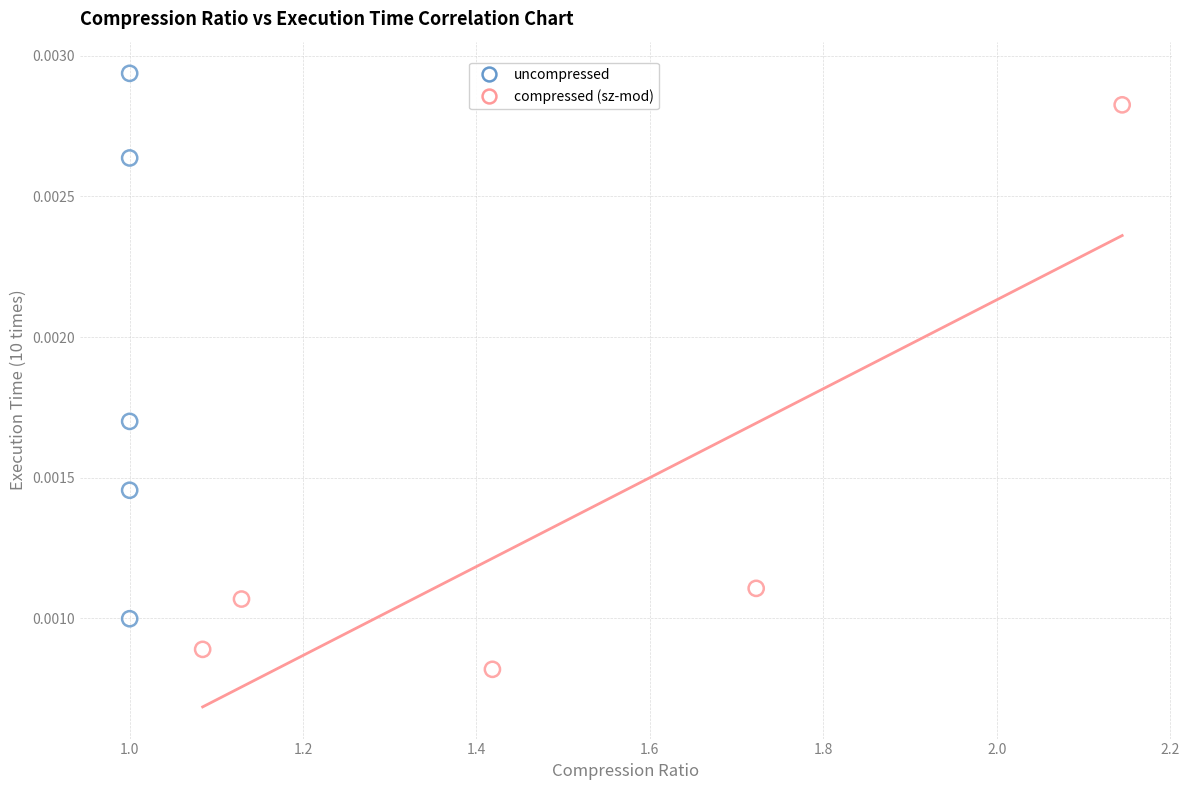

Which series reaches the maximum Y coordinate?

uncompressed